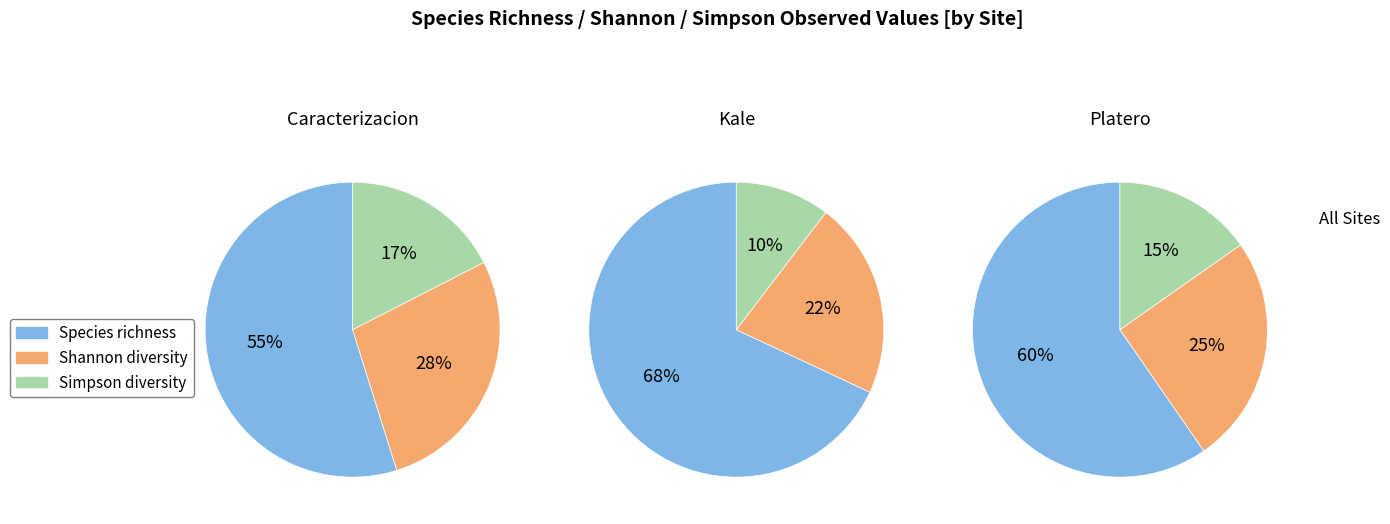

Is it true that Caracterizacion is 15% of the pie?

False